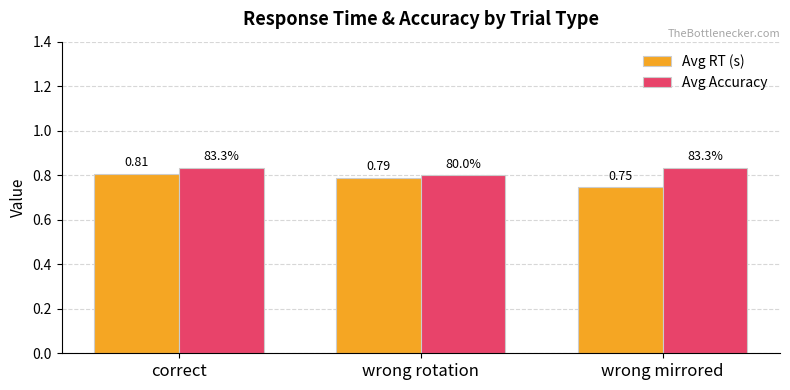

What is the total value across all series at wrong mirrored?

1.6